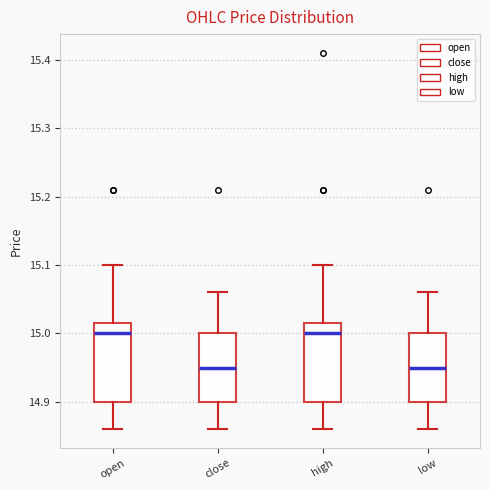

Where does the lower whisker of the box for open end on the y-axis? The values are not printed on the chart, so give them approximately, as read against the axis.

14.86